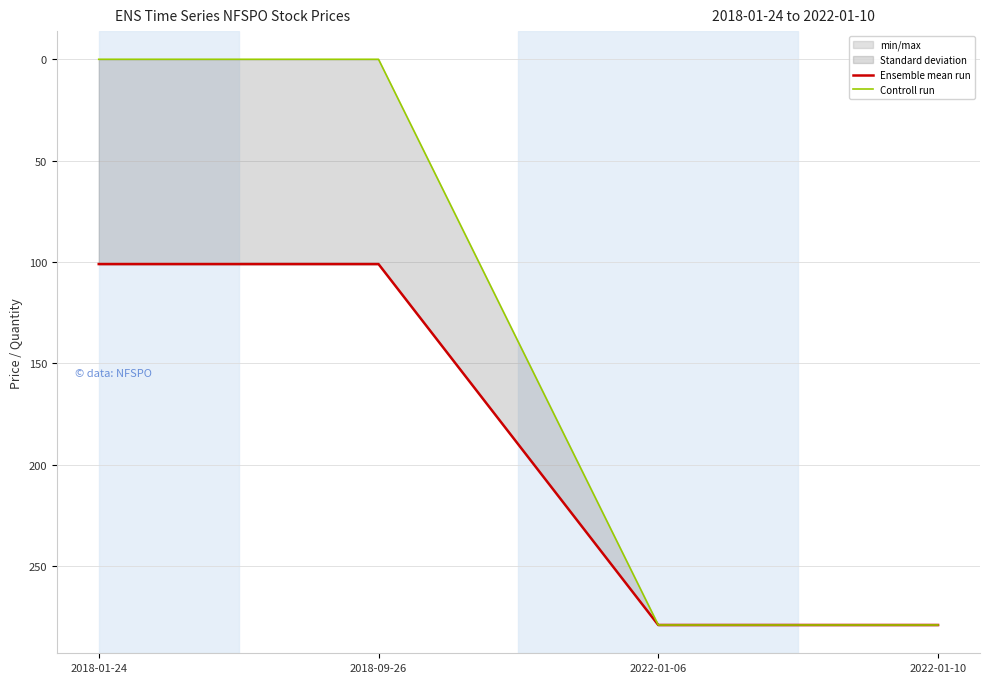

At which category is the sum across all series the highest?

2022-01-06